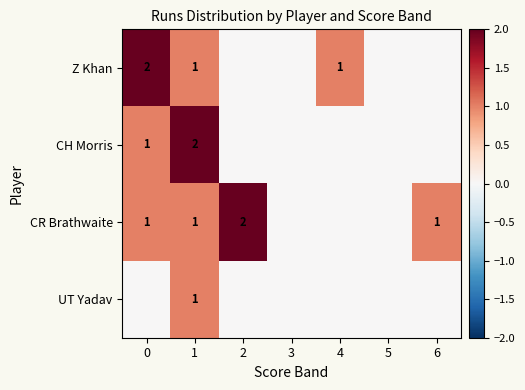

List the series in order of their peak value, highest first.

row_0, row_1, row_2, row_3